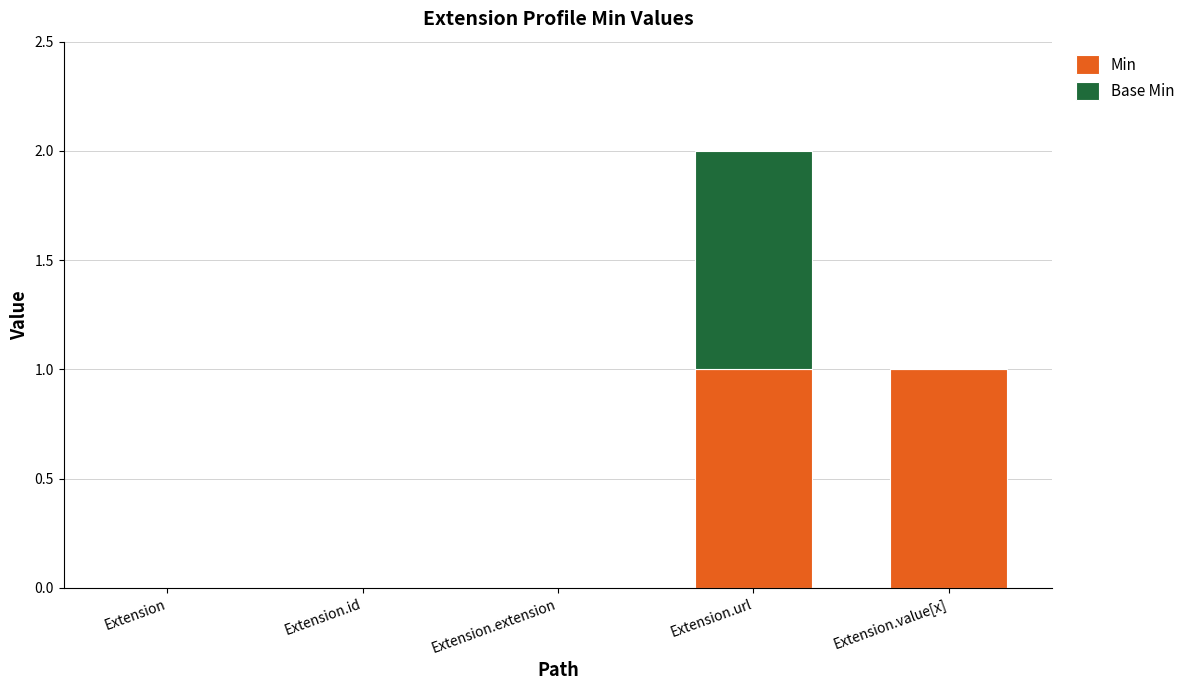

Reading left to right, what are the values for Min?

Extension=0	Extension.id=0	Extension.extension=0	Extension.url=1	Extension.value[x]=1